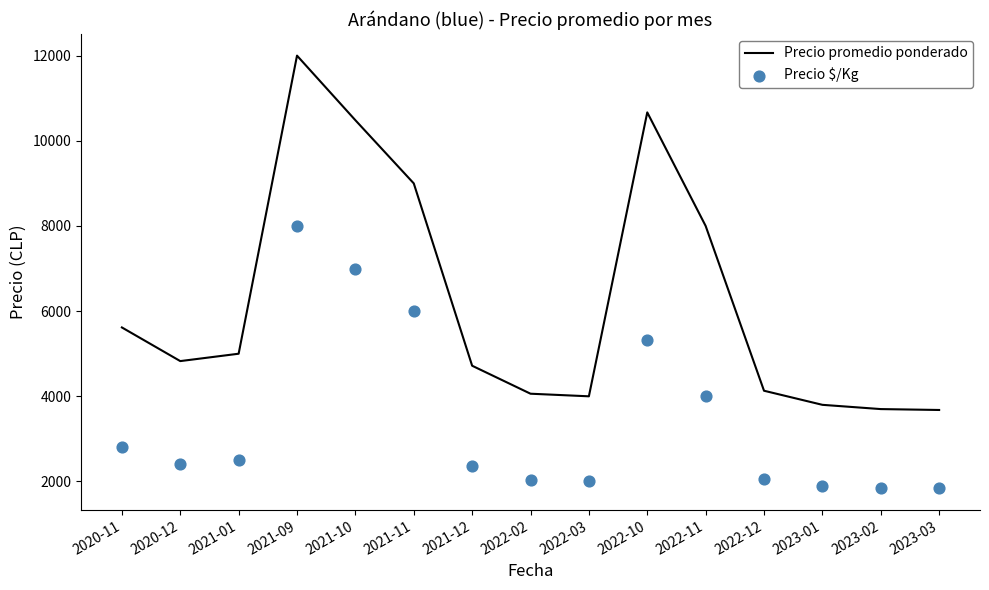

Which series has the widest spread of Y values?

Precio promedio ponderado